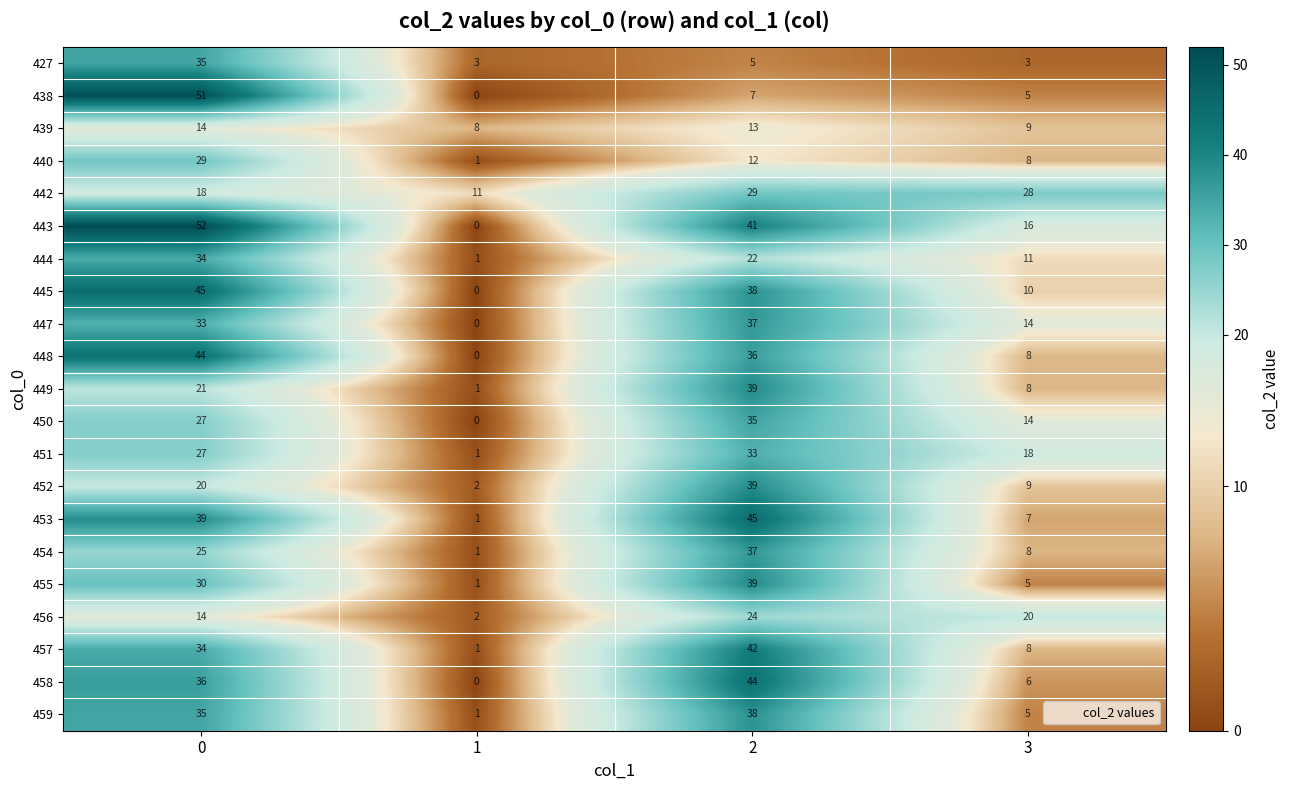

What is the difference between the 451 values at 2 and 1?

32